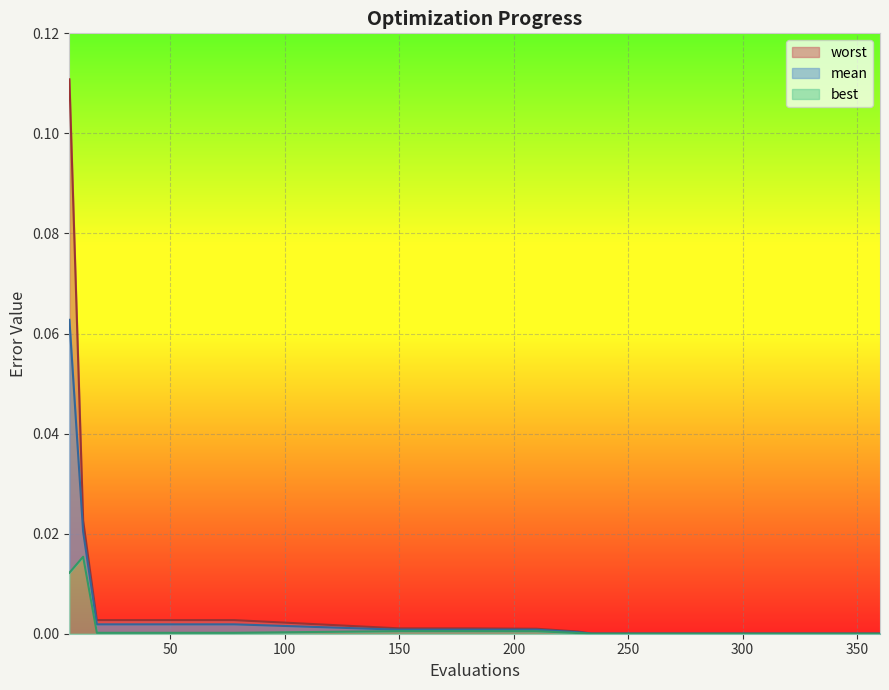

List the series in order of their overall mean, highest first.

worst, mean, best